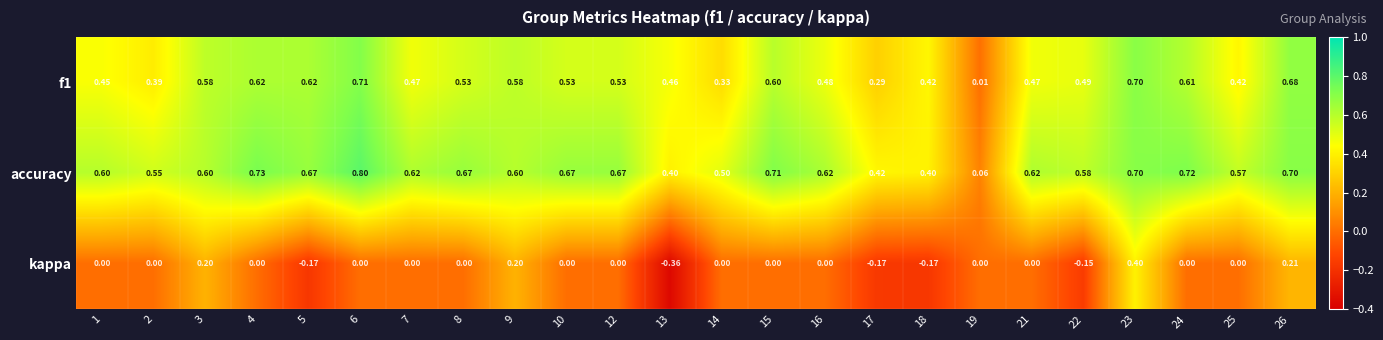

Which series has the widest spread of values?

kappa